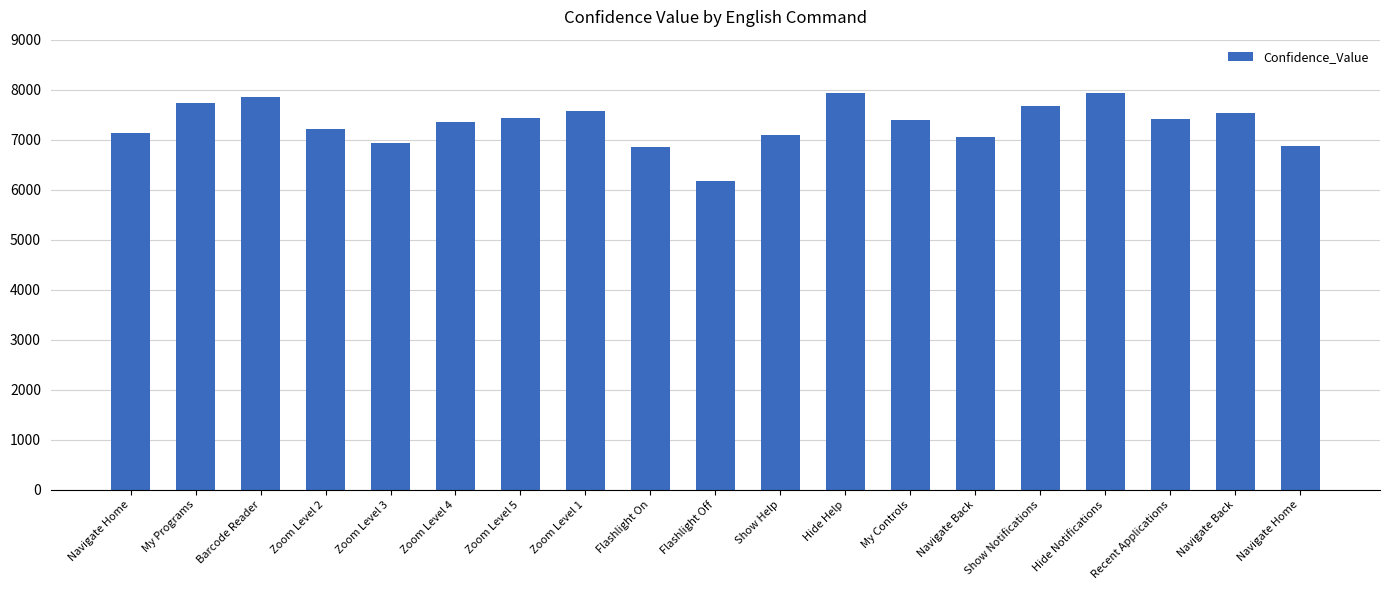

Are the bars horizontal?

No